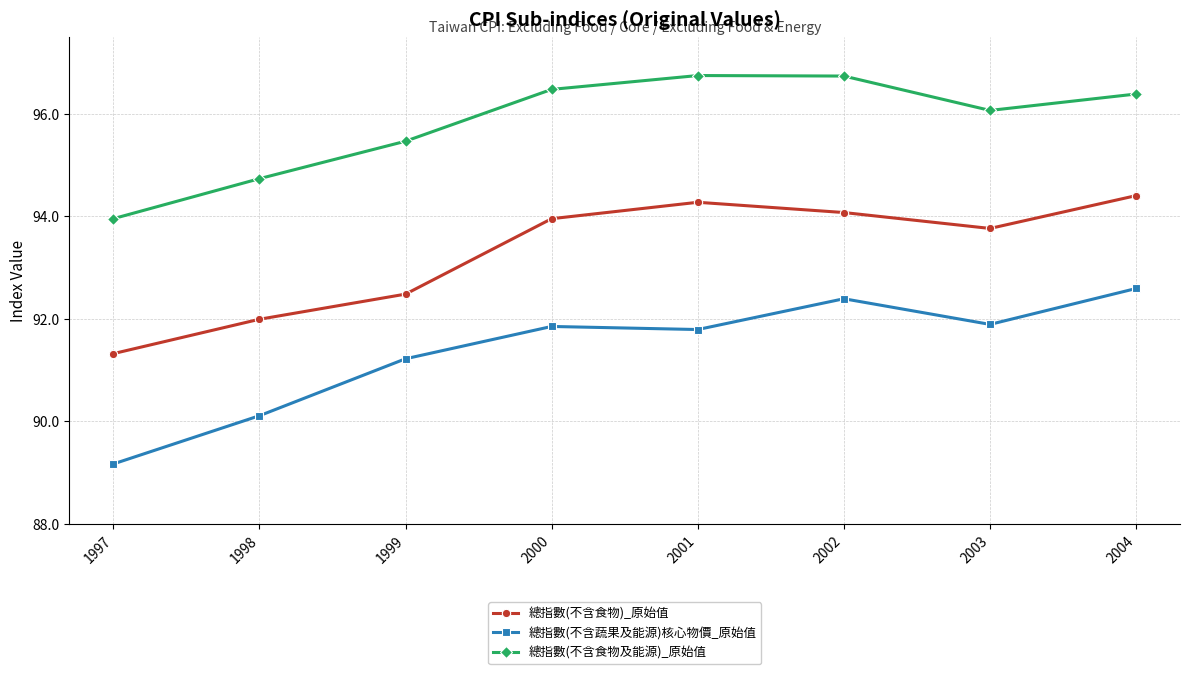

Which series changed the most between 1997 and 2003?

總指數(不含蔬果及能源)核心物價_原始值